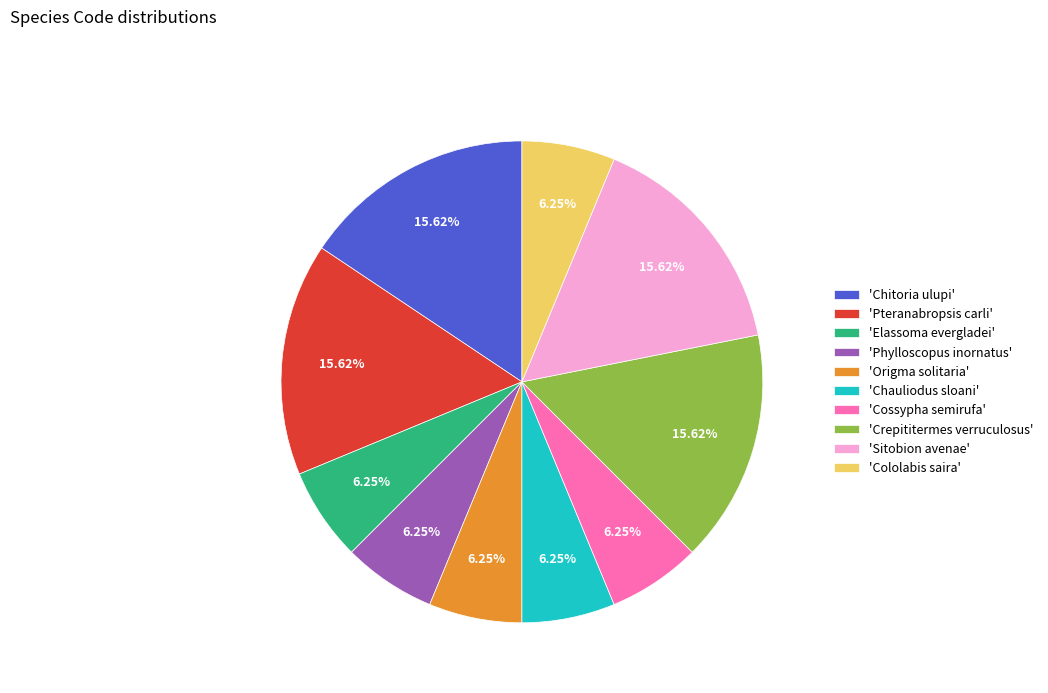

Approximately how many times larger is the value at 'Elassoma evergladei' compared to 'Crepititermes verruculosus'?

0.4